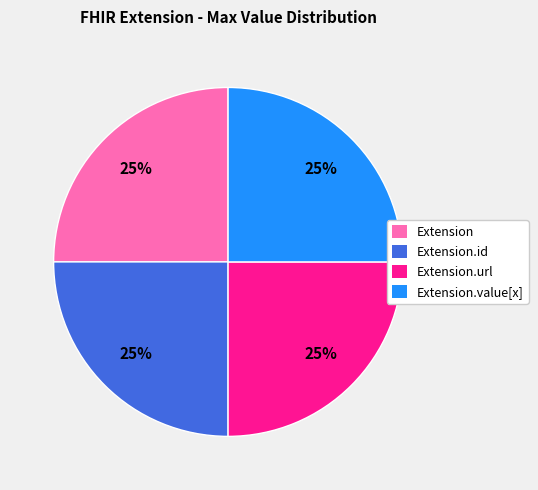

Does any single category account for the majority?

No